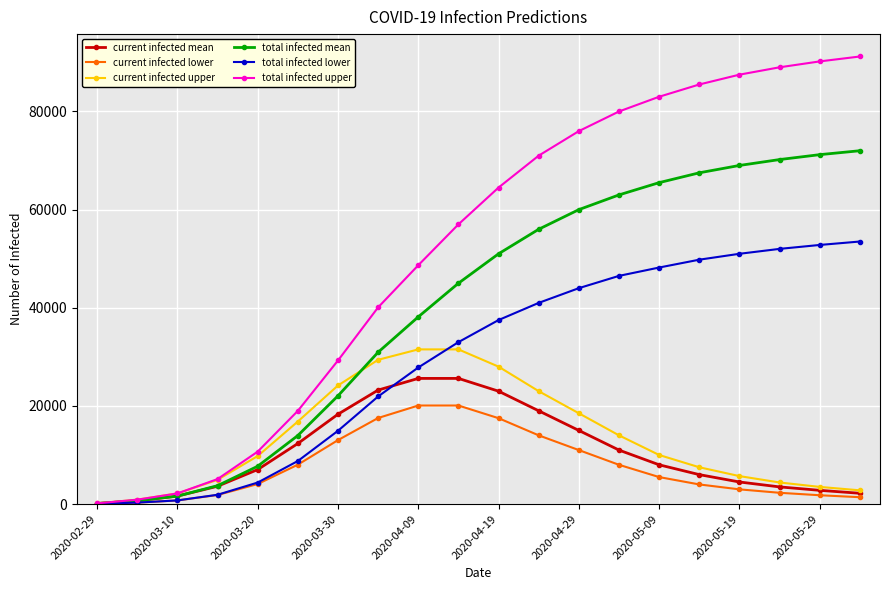

Which series has the largest total across all categories?

total infected upper